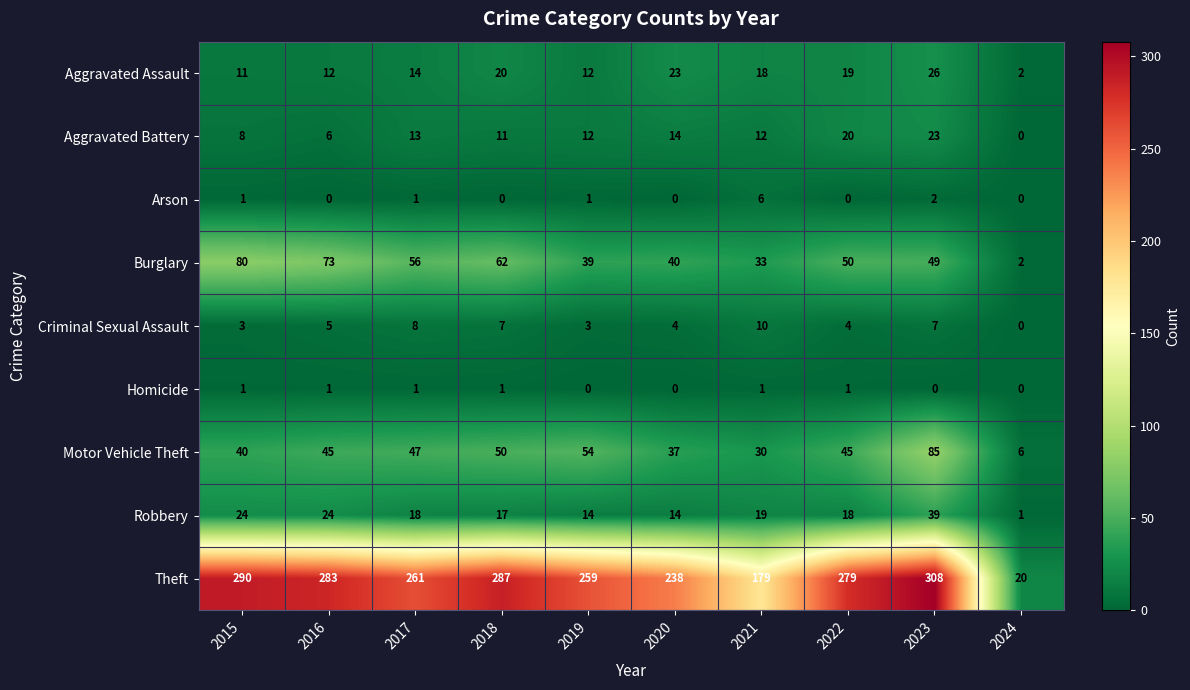

Which series has the largest total across all categories?

Theft